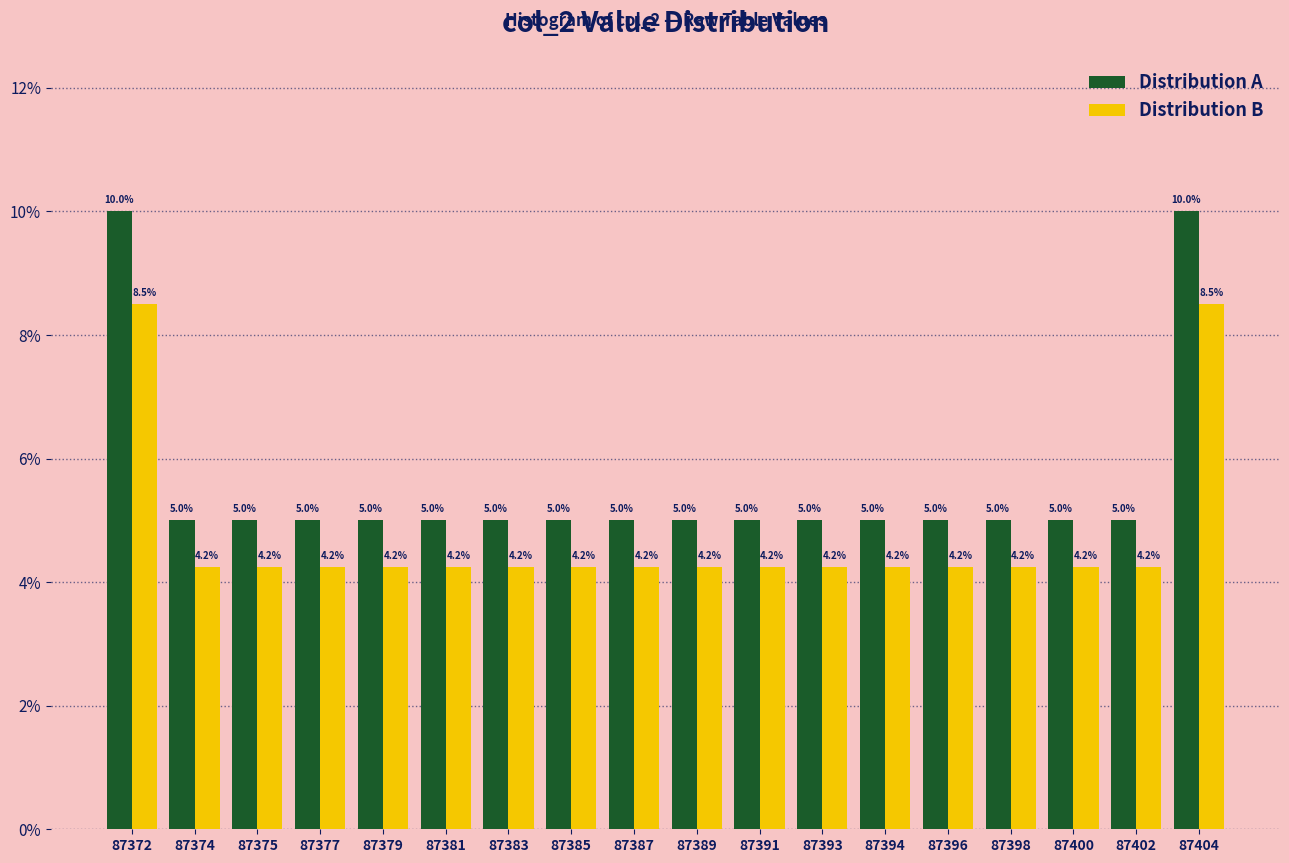

What is the maximum value for Distribution B?

8.5